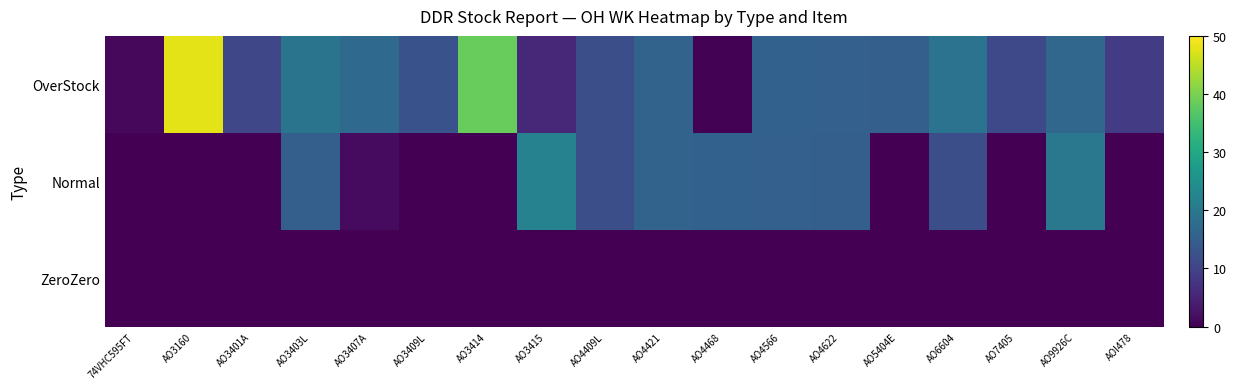

List the series in order of their overall mean, lowest first.

ZeroZero, Normal, OverStock